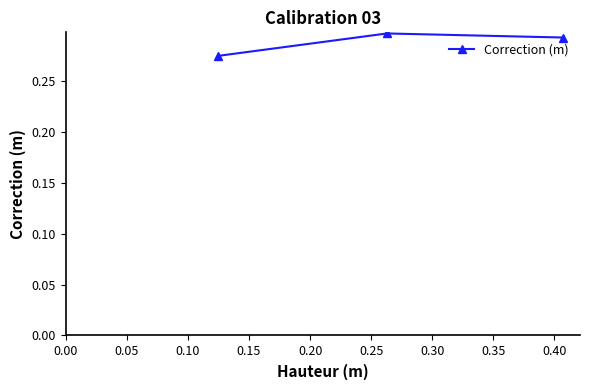

Reading left to right, transcribe all the data shown in this chart.

0.3	0.3	0.3